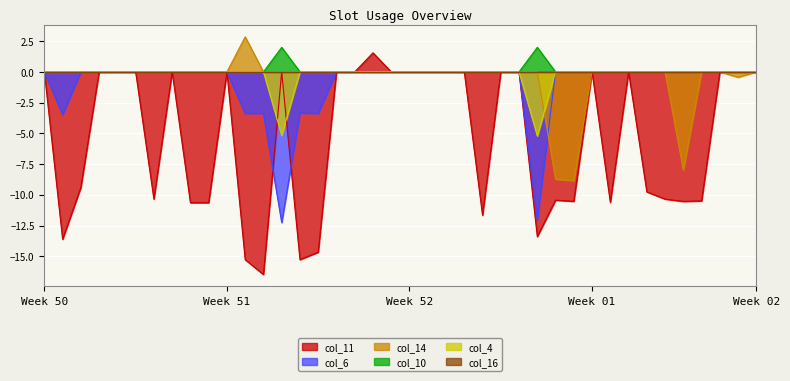

What is the approximate value of col_6 at 14?

-3.3